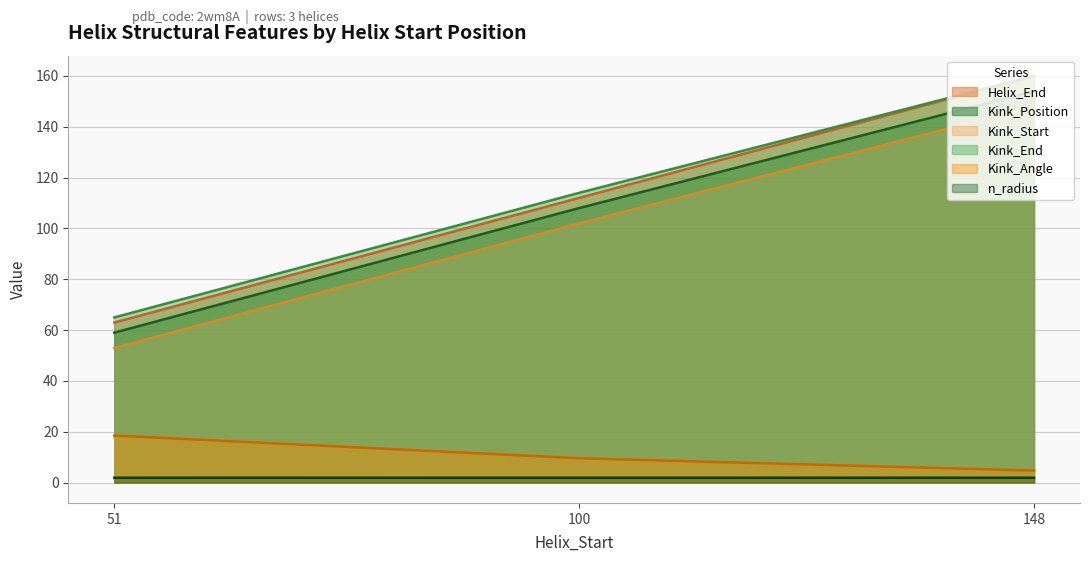

Does the chart have visible grid lines?

Yes